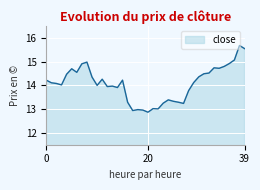

What is the difference between the maximum and minimum values?

2.8